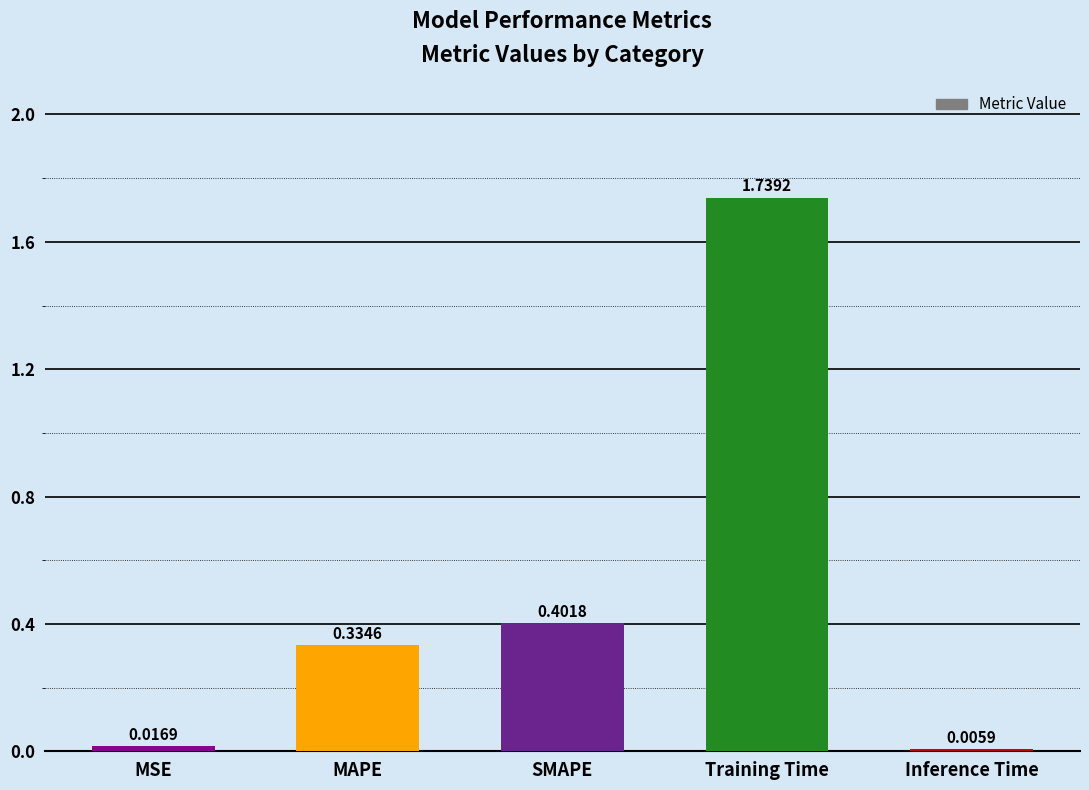

What is the sum of all values?

2.5